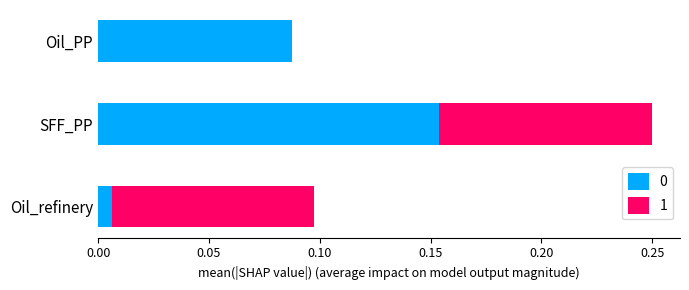

What position from the right is Oil_refinery?

3